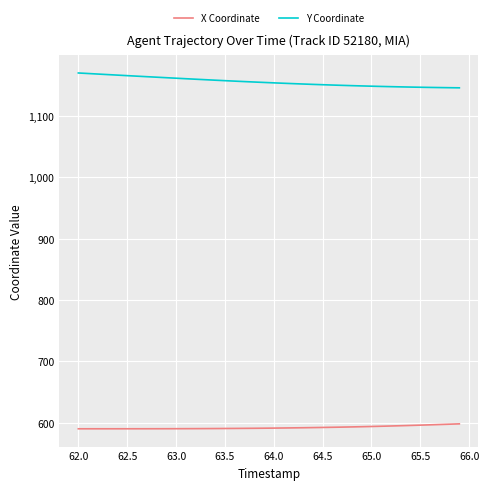

True or false: Y Coordinate and X Coordinate cross at least once.

False